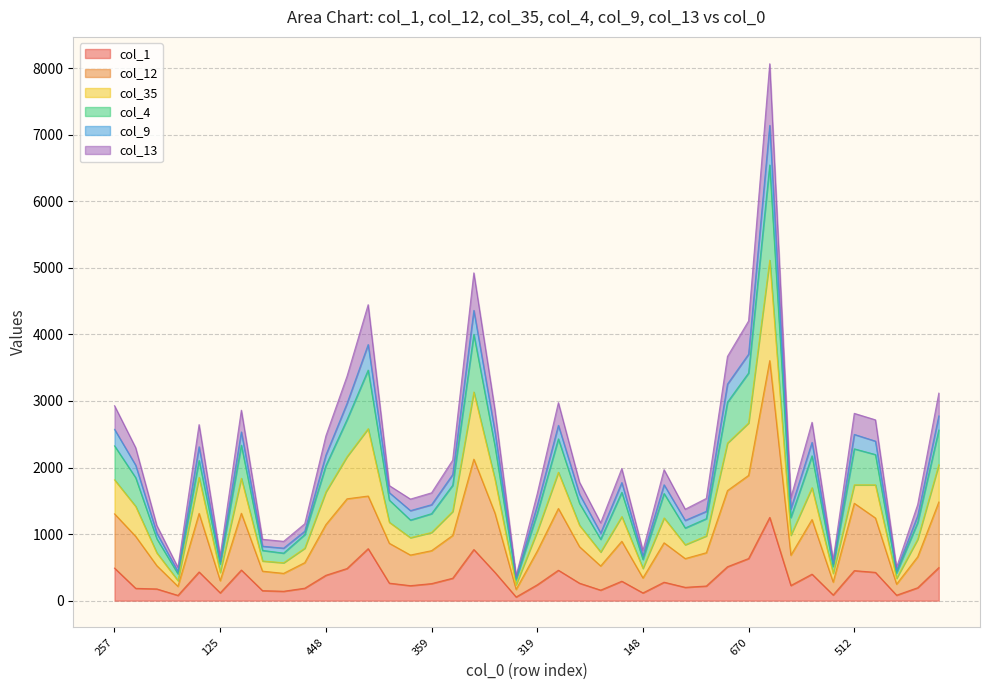

How many distinct data groups are displayed?

6